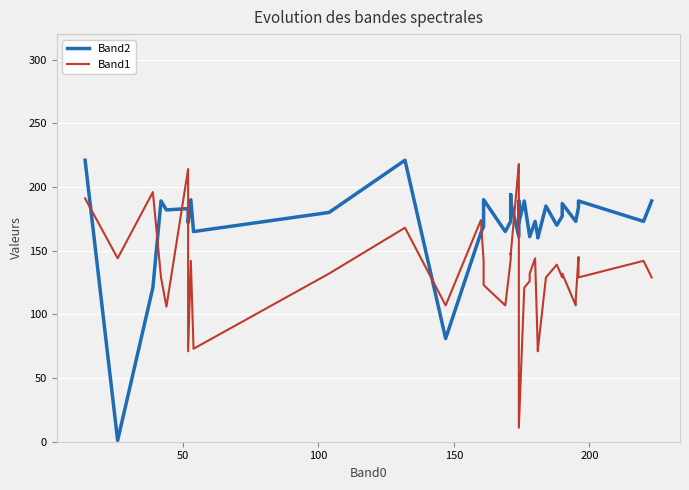

True or false: Band1 and Band2 intersect in this chart.

True